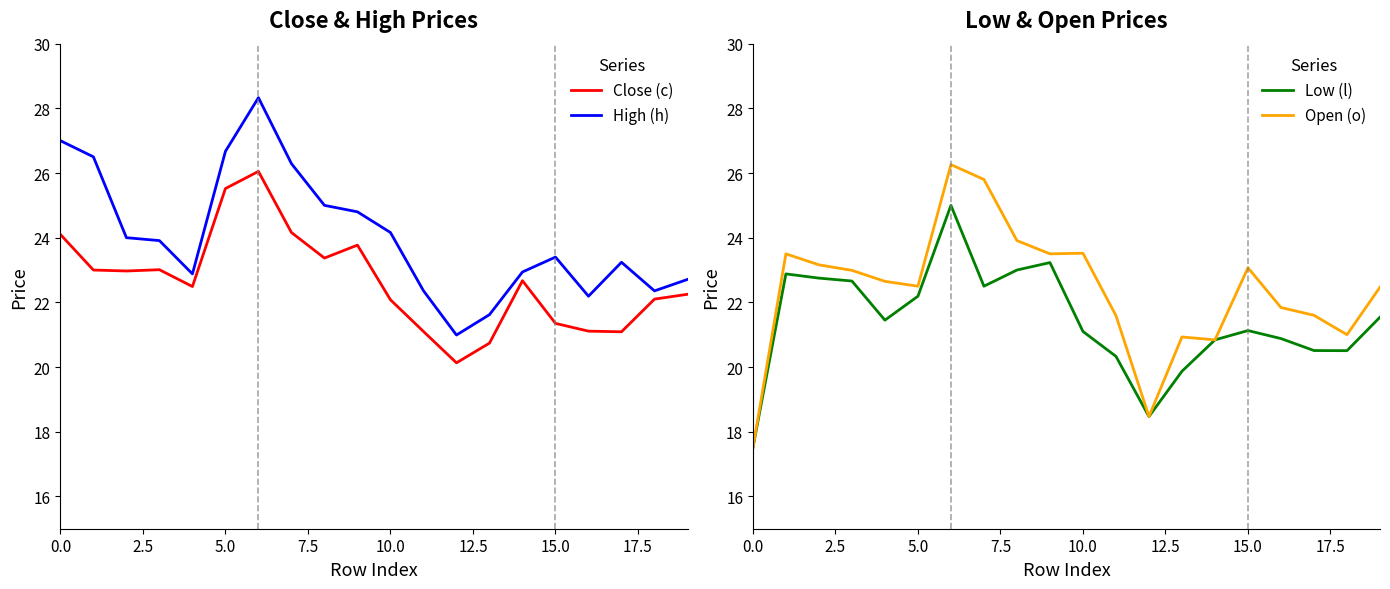

What is the maximum value for Close (c)?

26.1